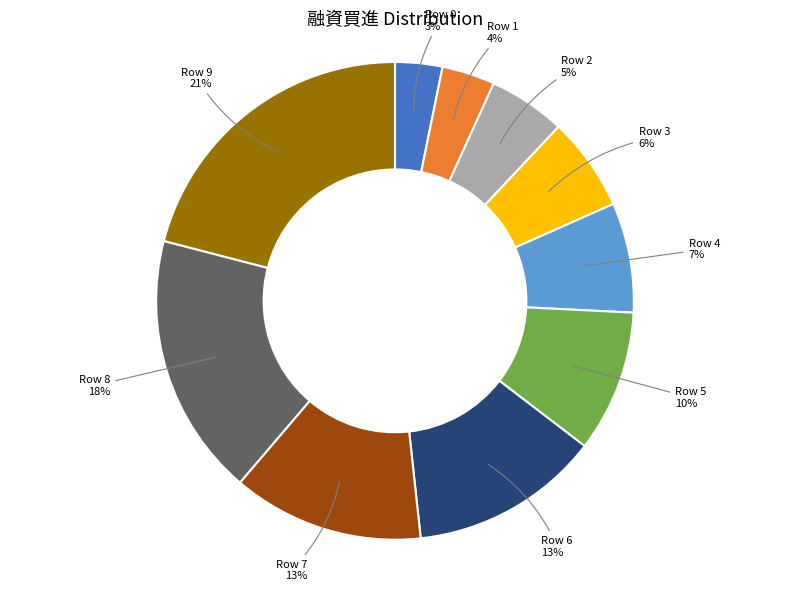

To the nearest percent, what is the average slice percentage?

10%